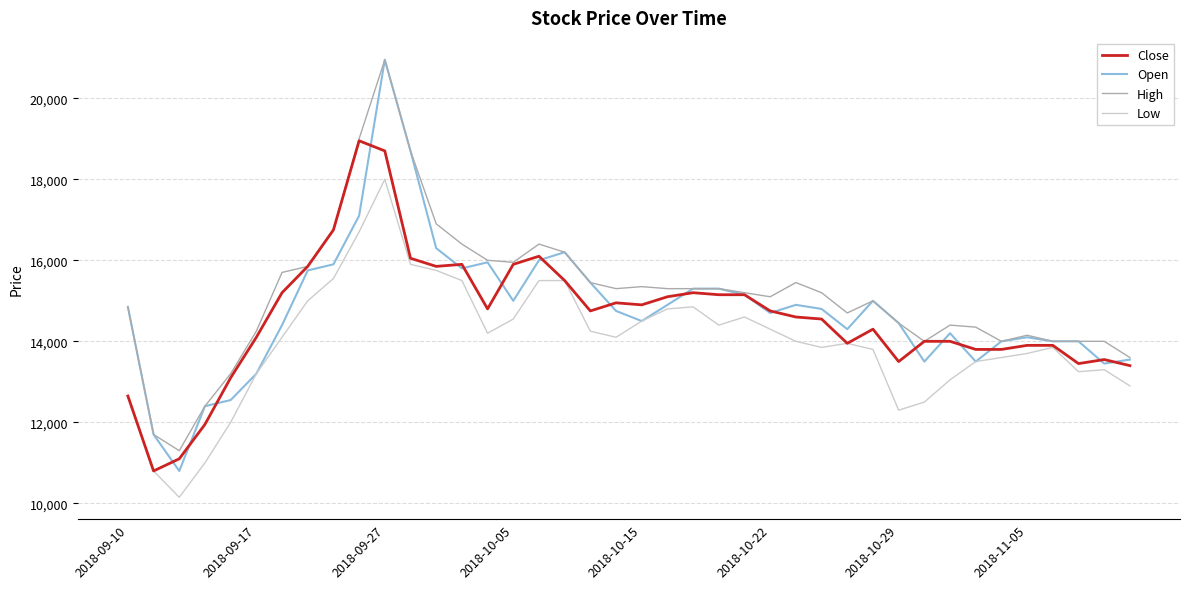

Which series has the widest spread of values?

Open